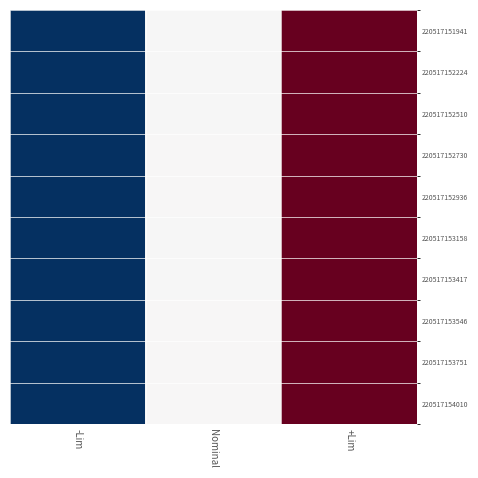

How many distinct data groups are displayed?

10